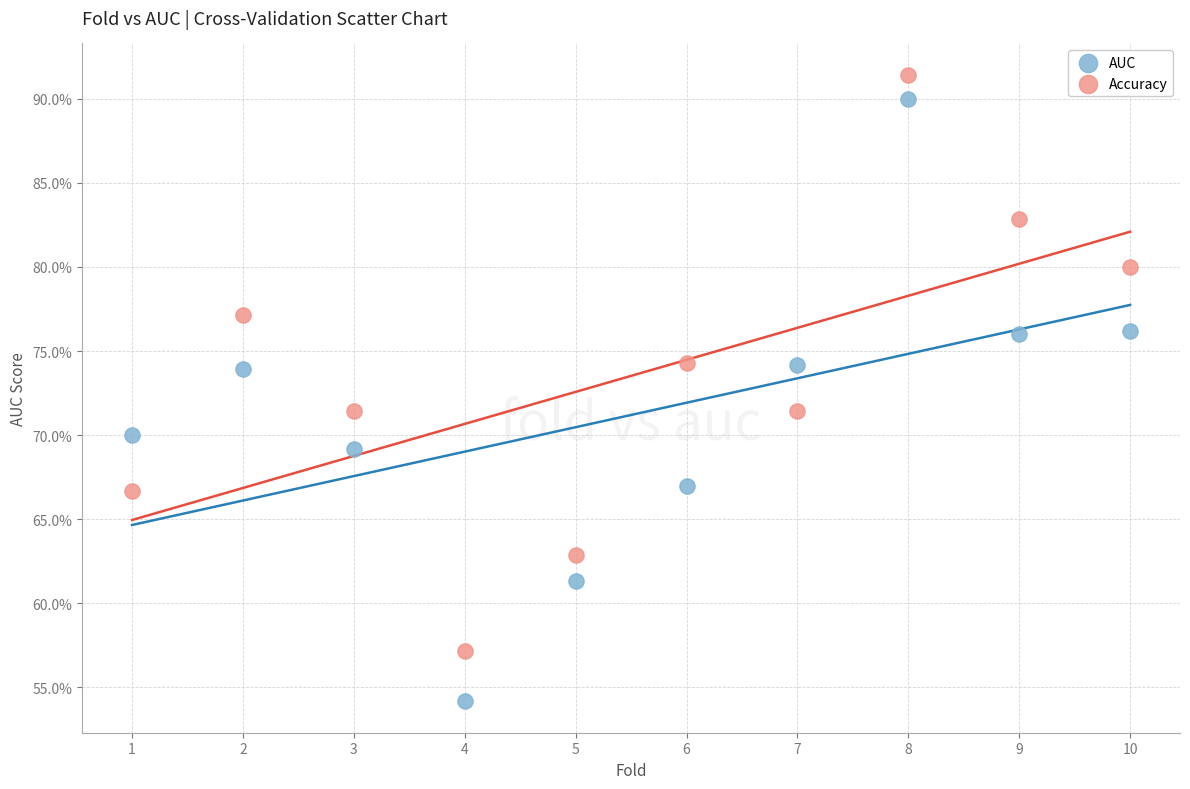

What are all the series names shown in the legend?

AUC, Accuracy